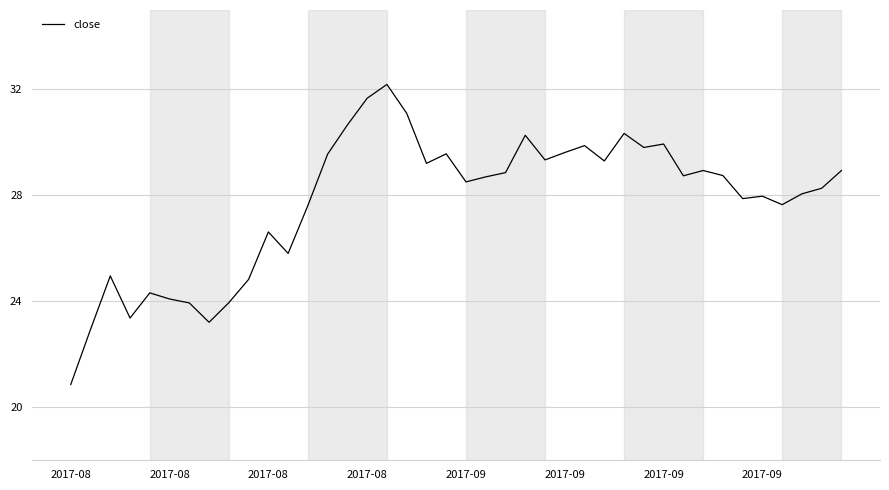

What is the greatest value displayed?

32.2